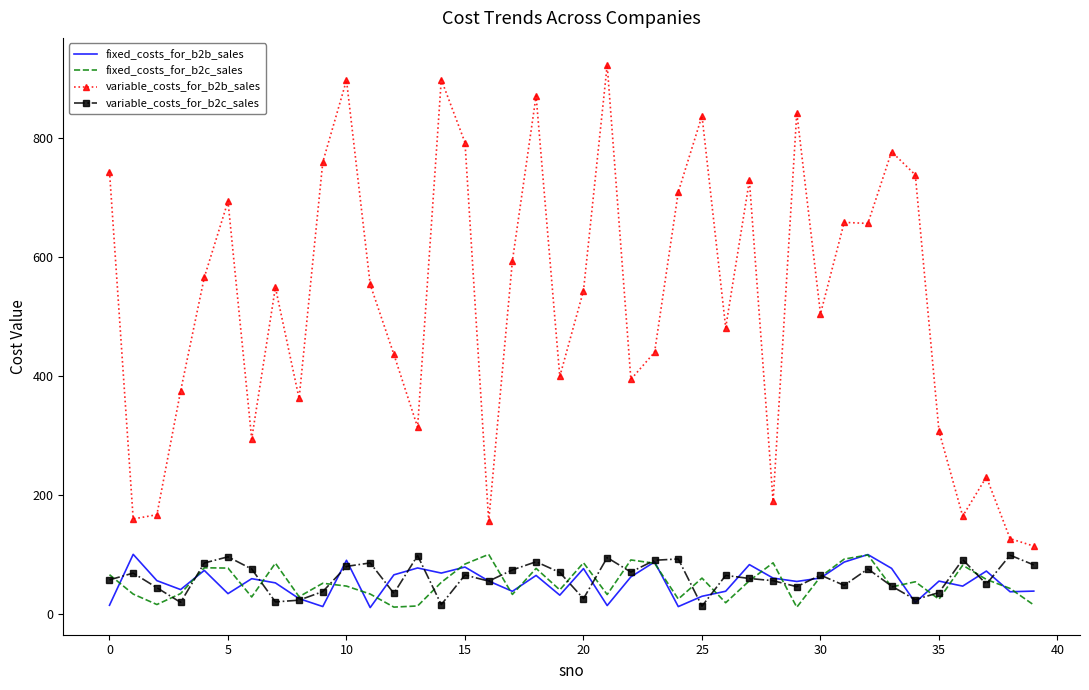

Which series has the largest range (max minus min)?

variable_costs_for_b2b_sales